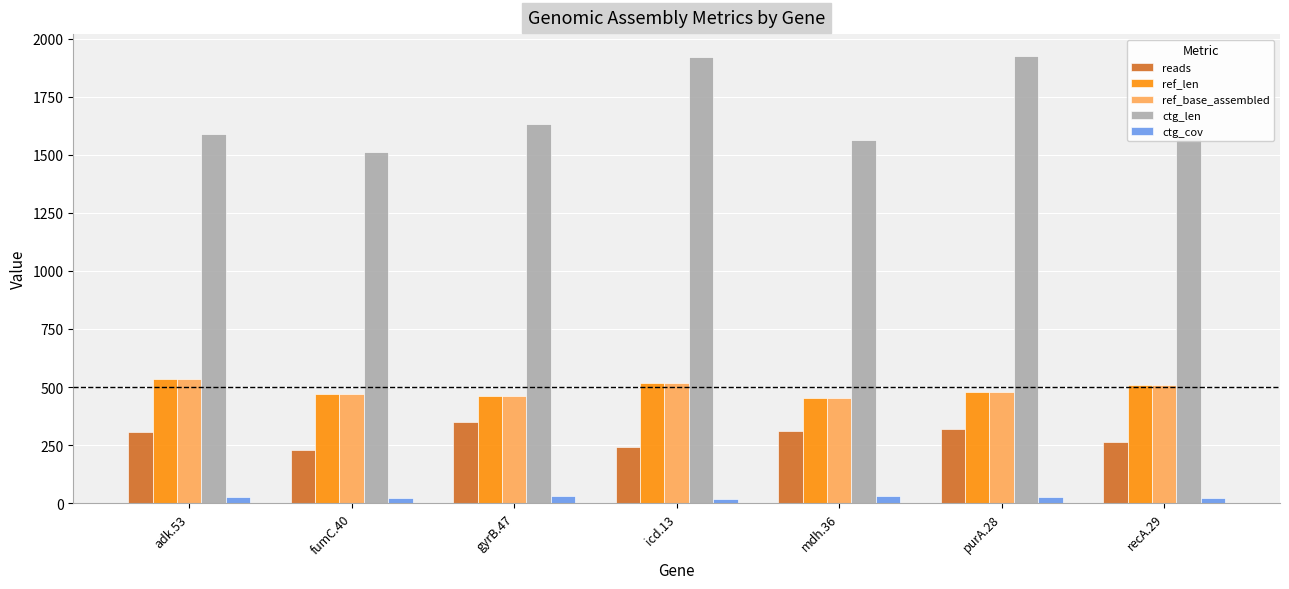

What is the lowest value of the reads series?

228.0